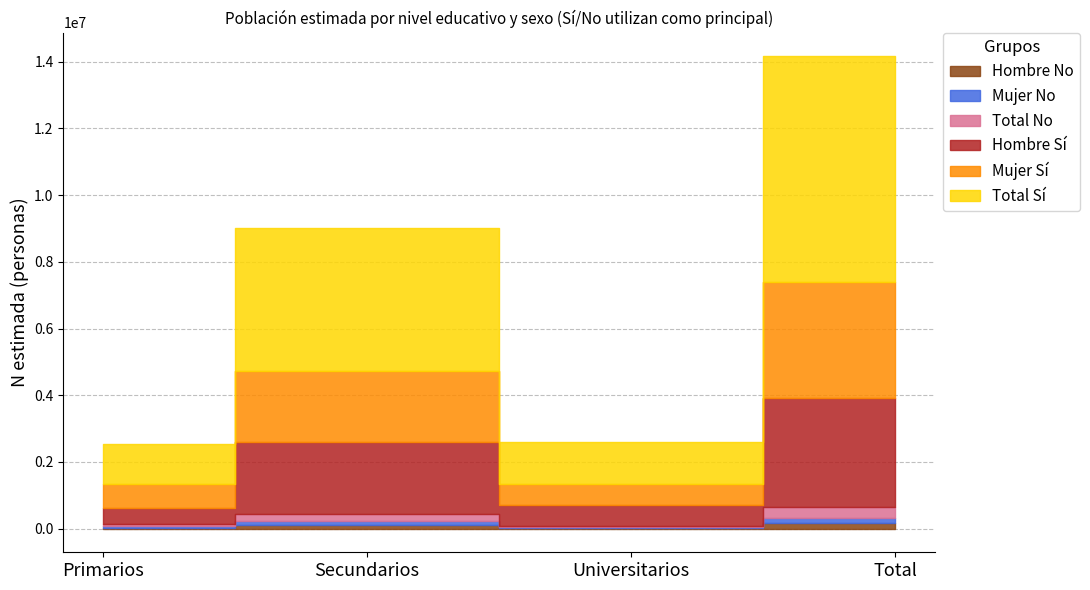

How many interior local valleys does the Hombre N (estimada) series have?

1